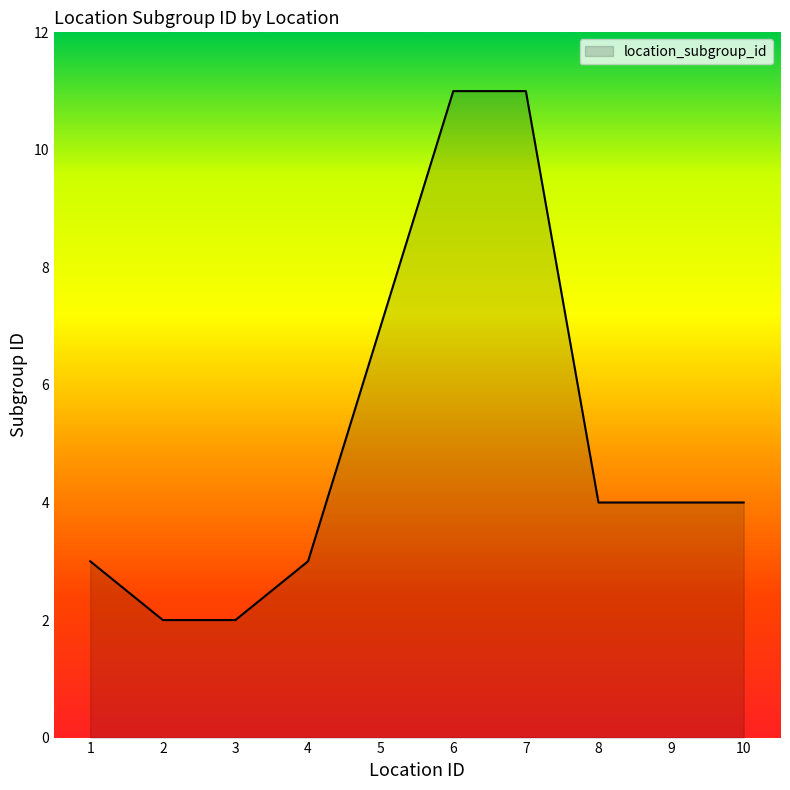

What is the smallest value displayed?

2